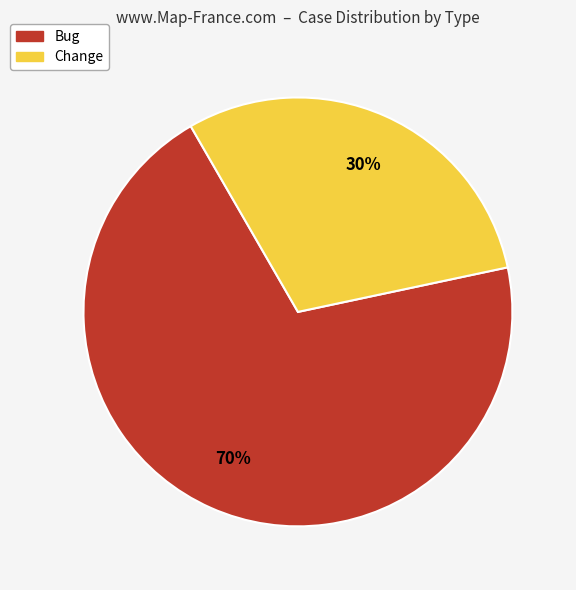

Is it true that Bug is 70% of the pie?

True